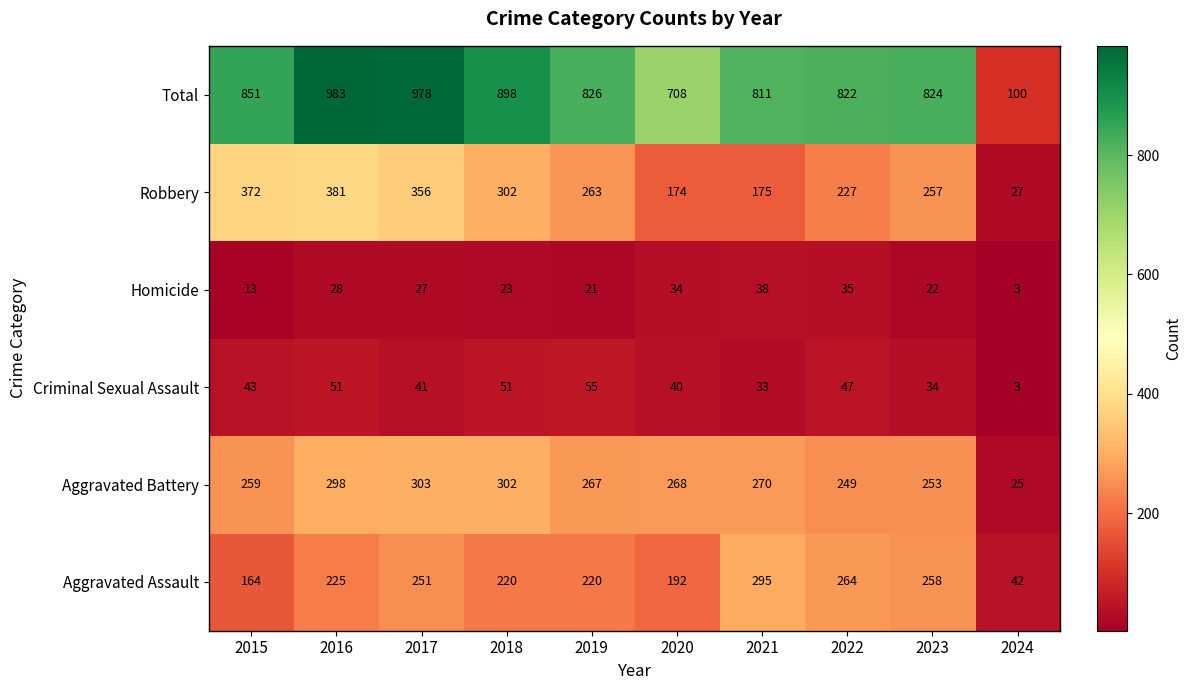

How many data points in Total are less than 826?

5